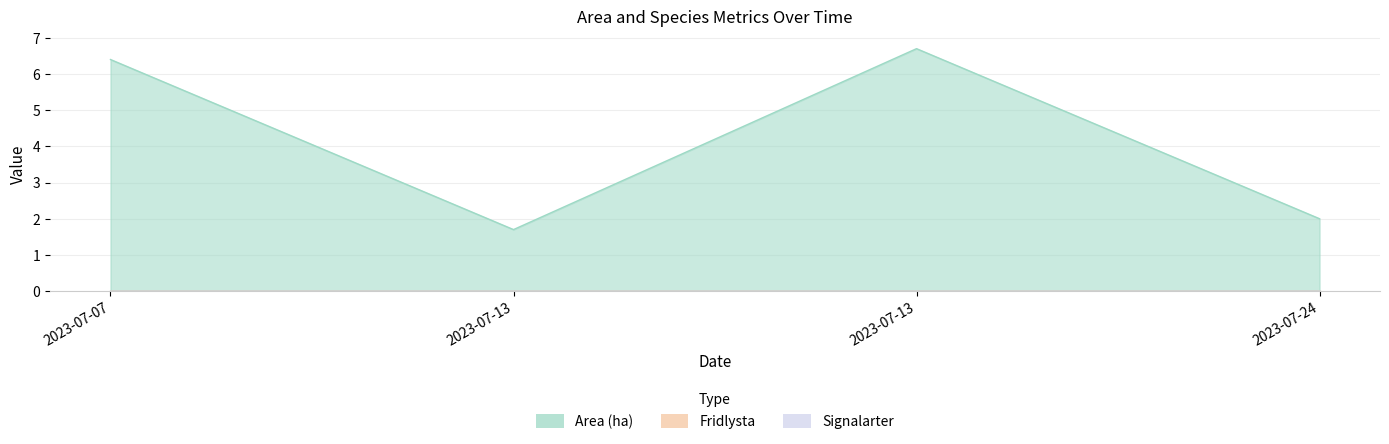

Which series has the largest range (max minus min)?

Area (ha)